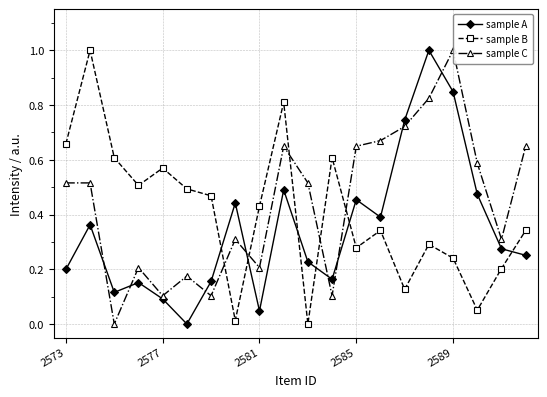

How many intersections are there between sample A and sample B?

6